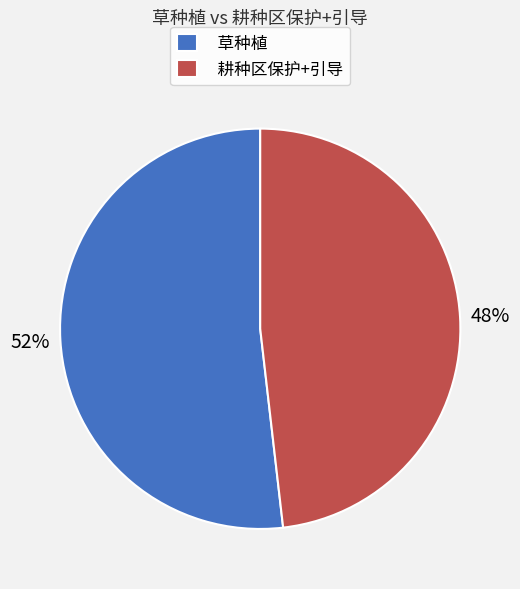

Which category has the smallest portion of the pie?

耕种区保护+引导